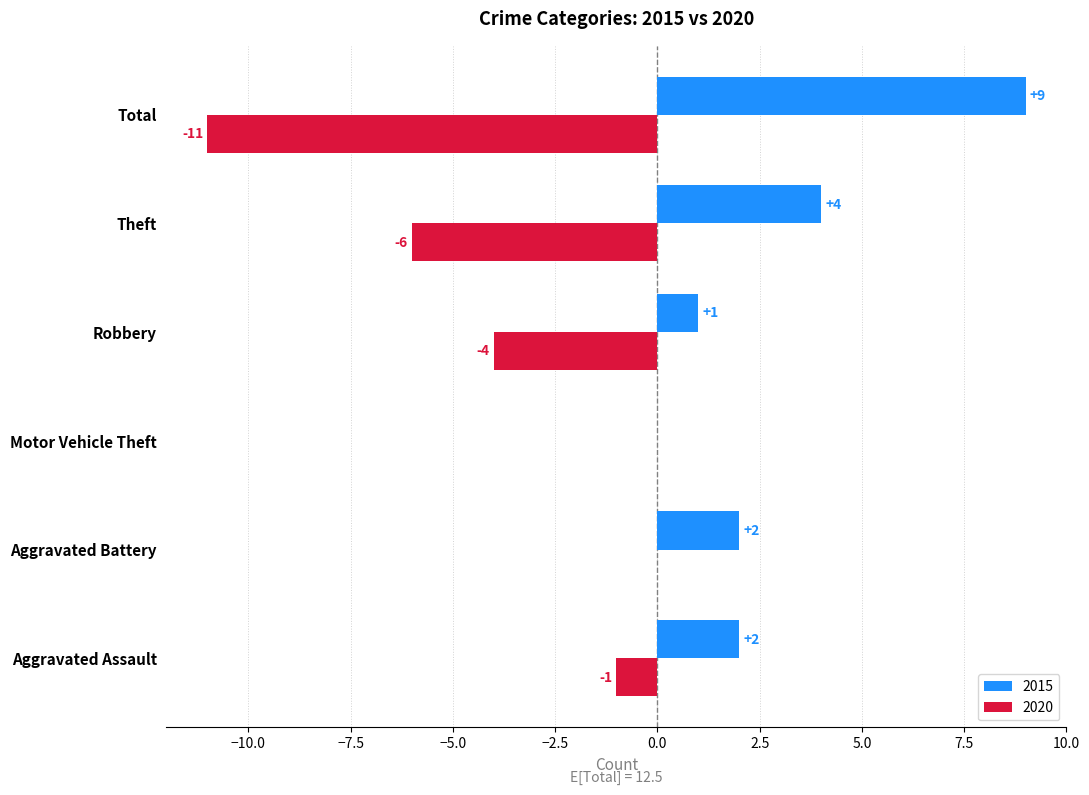

At which category is the sum across all series the highest?

Aggravated Battery